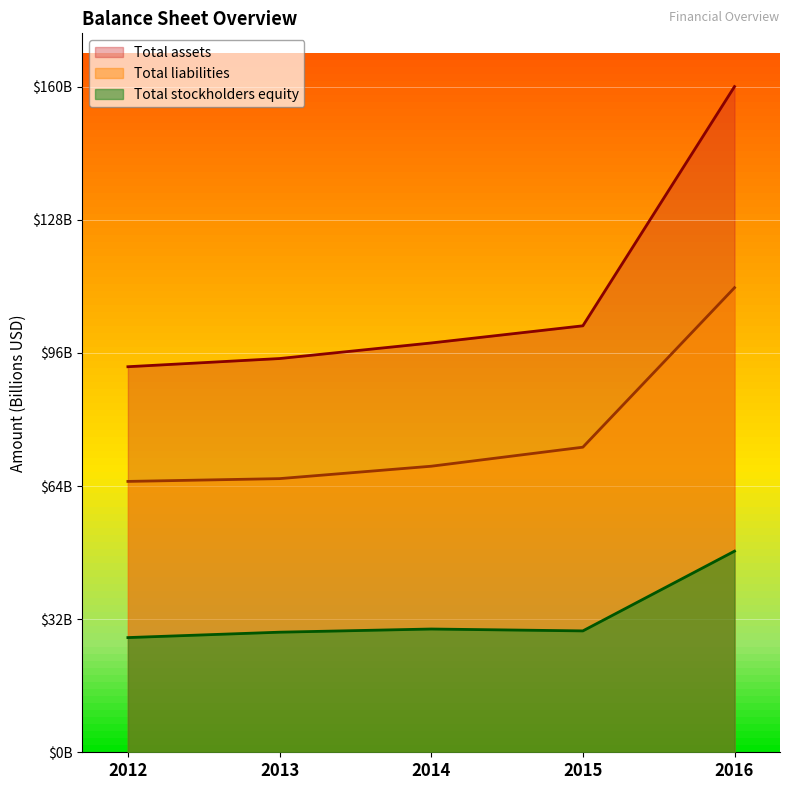

True or false: Total stockholders equity has more than 1 points higher than both neighbors.

False